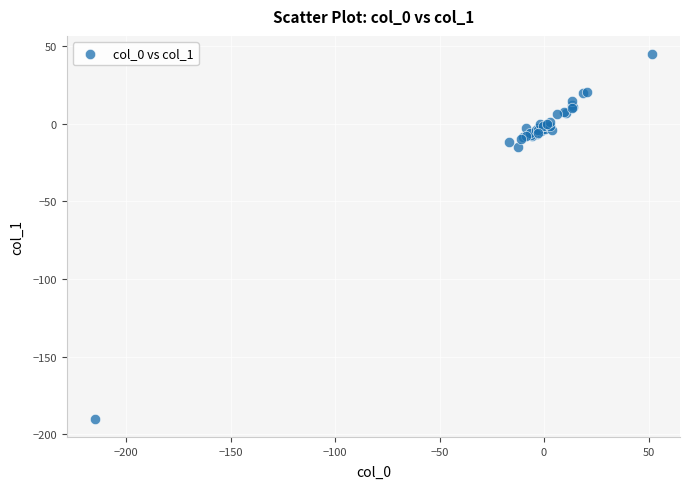

What Y value in the scatter plot is closest to -72?

-15.0